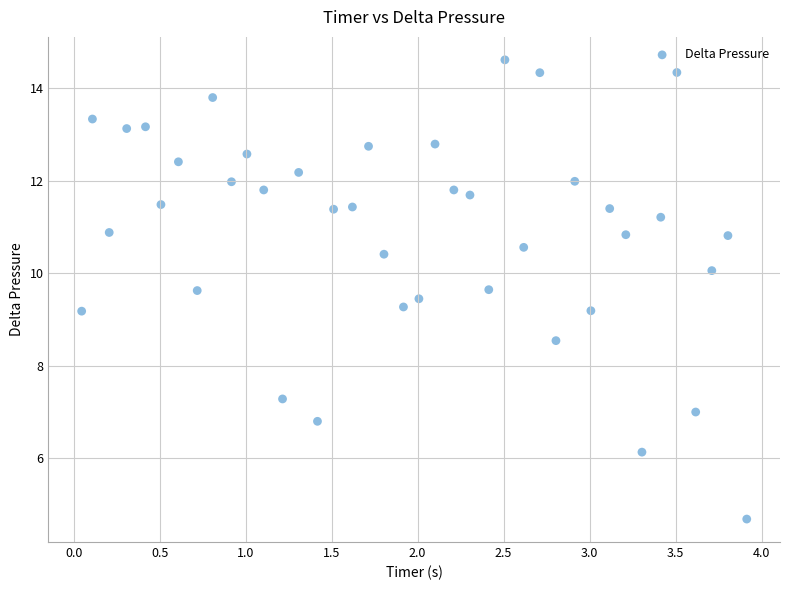

What is the range of X values (max minus min)?

3.9